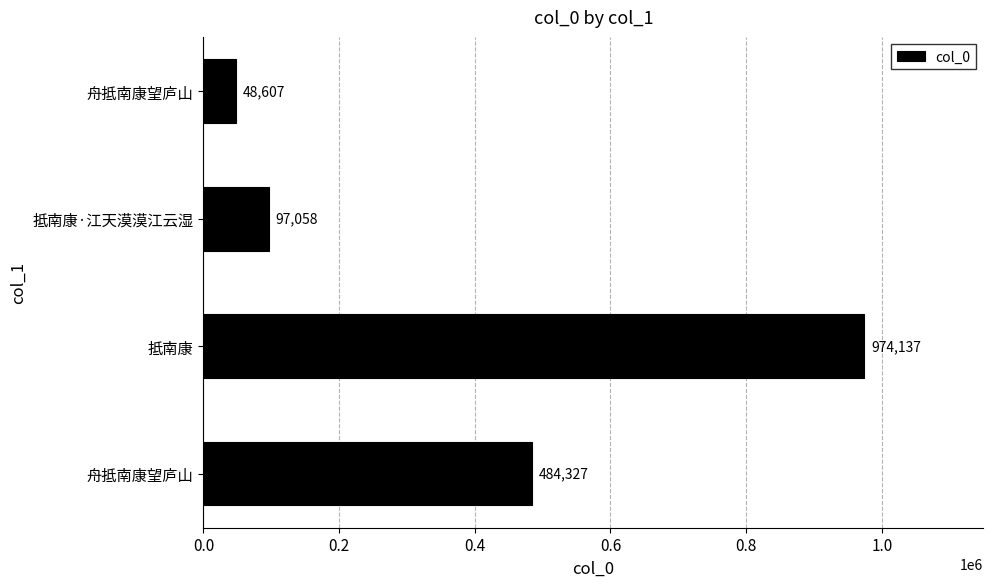

Does the chart contain stacked bars?

No